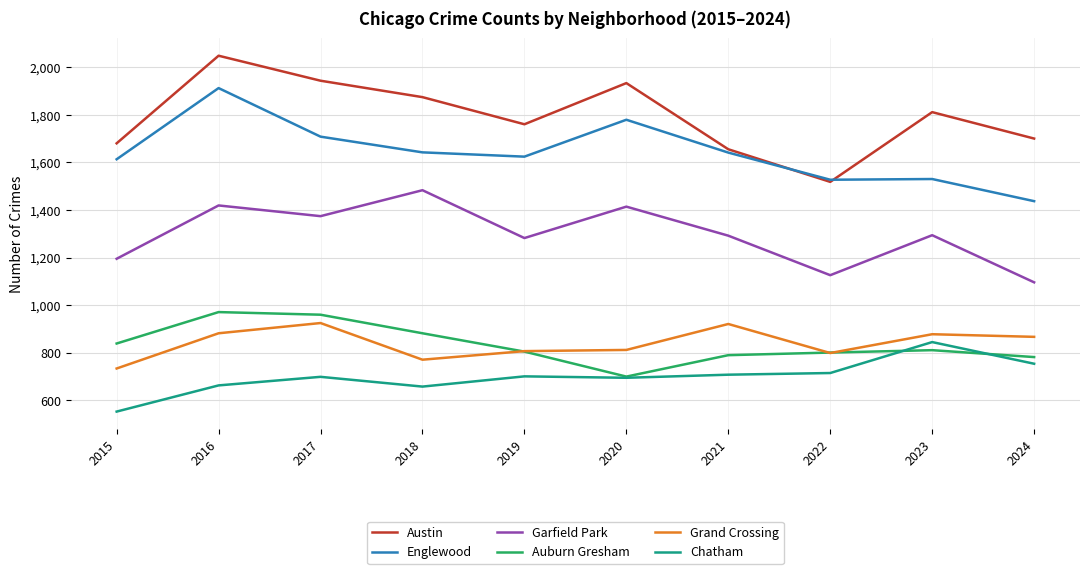

True or false: Englewood and Garfield Park intersect in this chart.

False